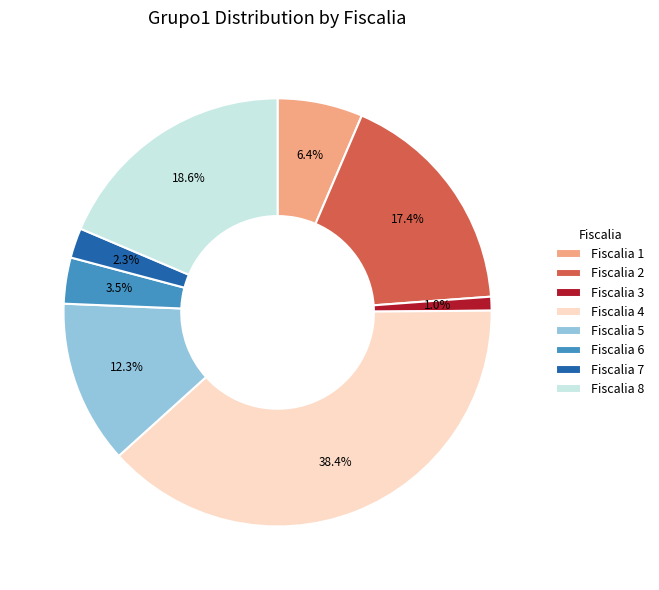

Which has a higher value, Fiscalia 3 or Fiscalia 7?

Fiscalia 7